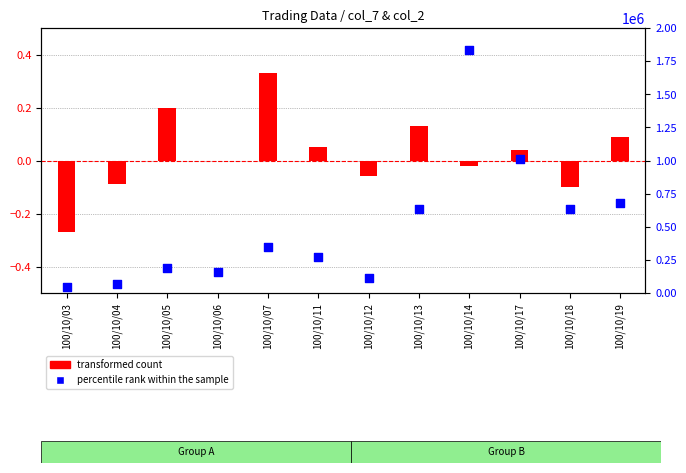

Which series contains the highest Y value?

percentile rank within the sample